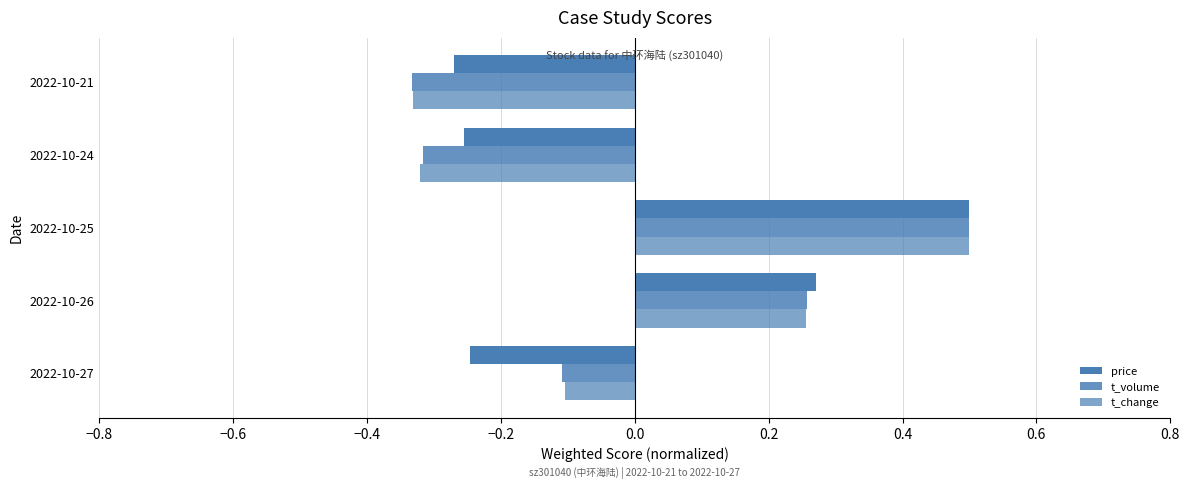

How many values in the t_change series are below 0?

3